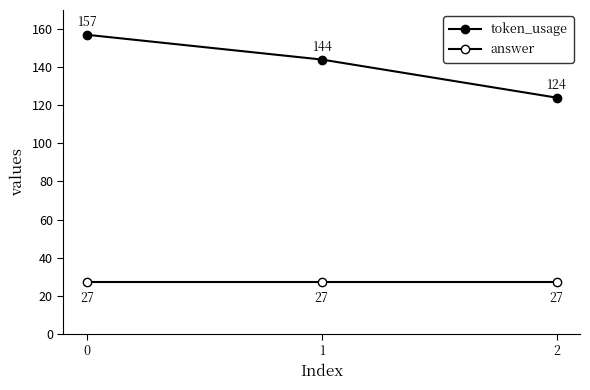

Does the chart have visible grid lines?

No